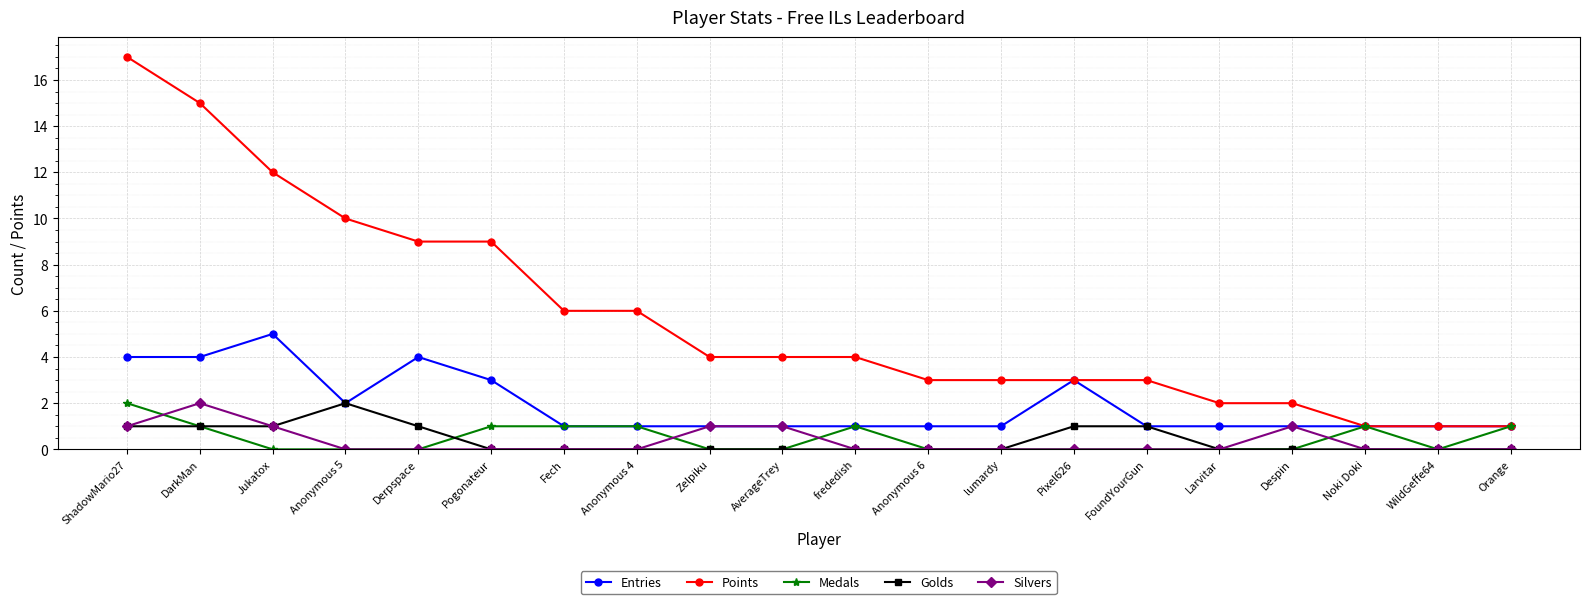

How many categories are shown in the chart?

20